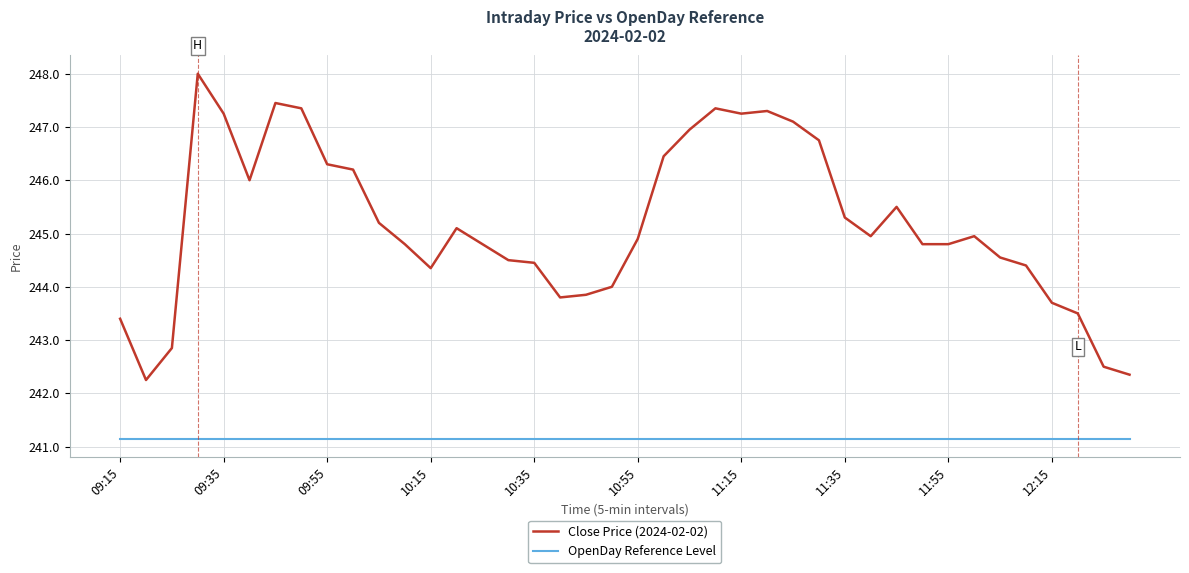

Which series has the largest range (max minus min)?

Close Price (2024-02-02)